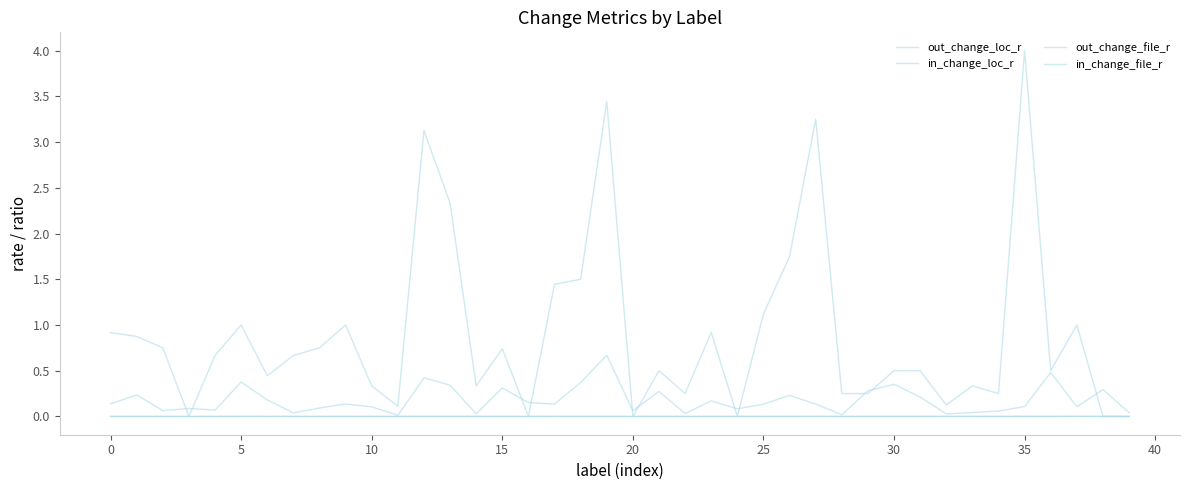

Which label corresponds to the largest value in the chart?

35